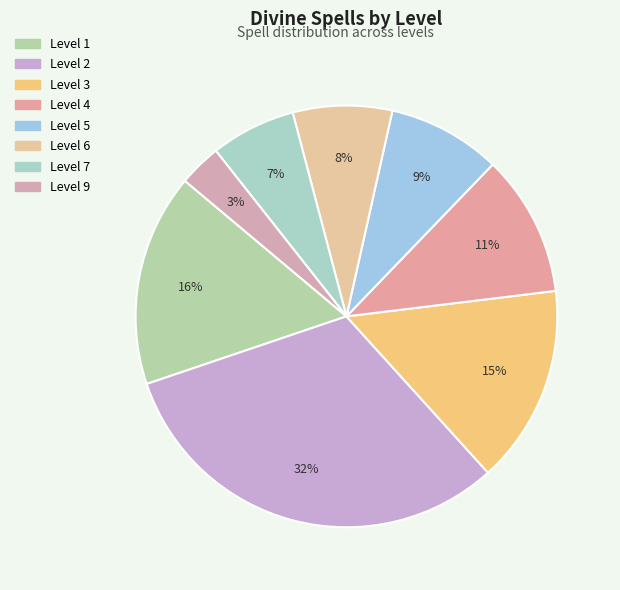

Count the number of slices in the pie.

8